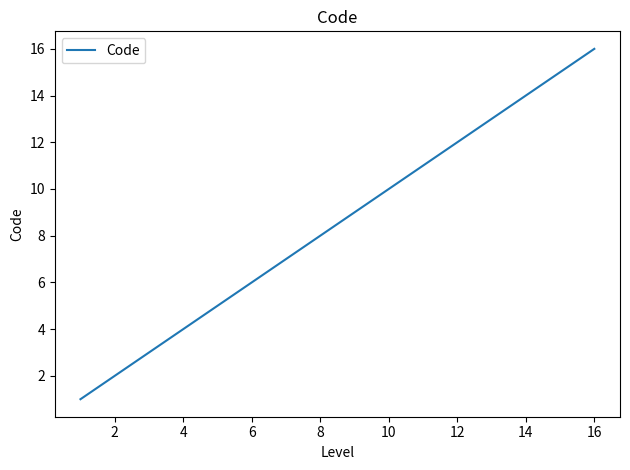

What is the maximum value shown in the chart?

16